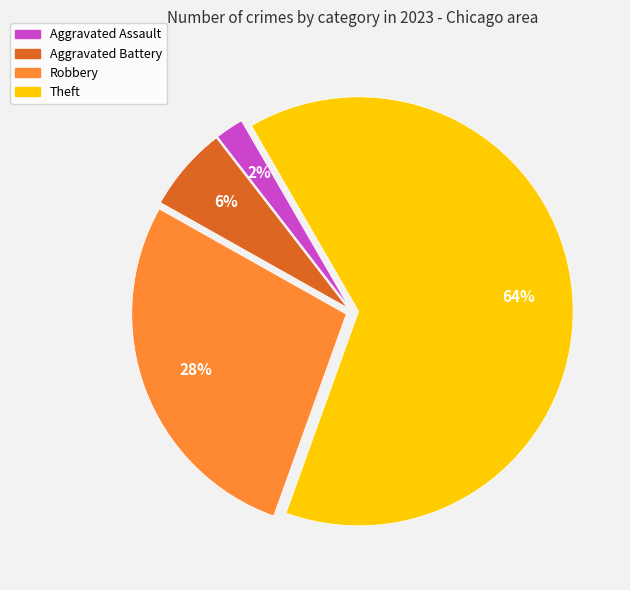

Is there a majority slice in this chart?

Yes